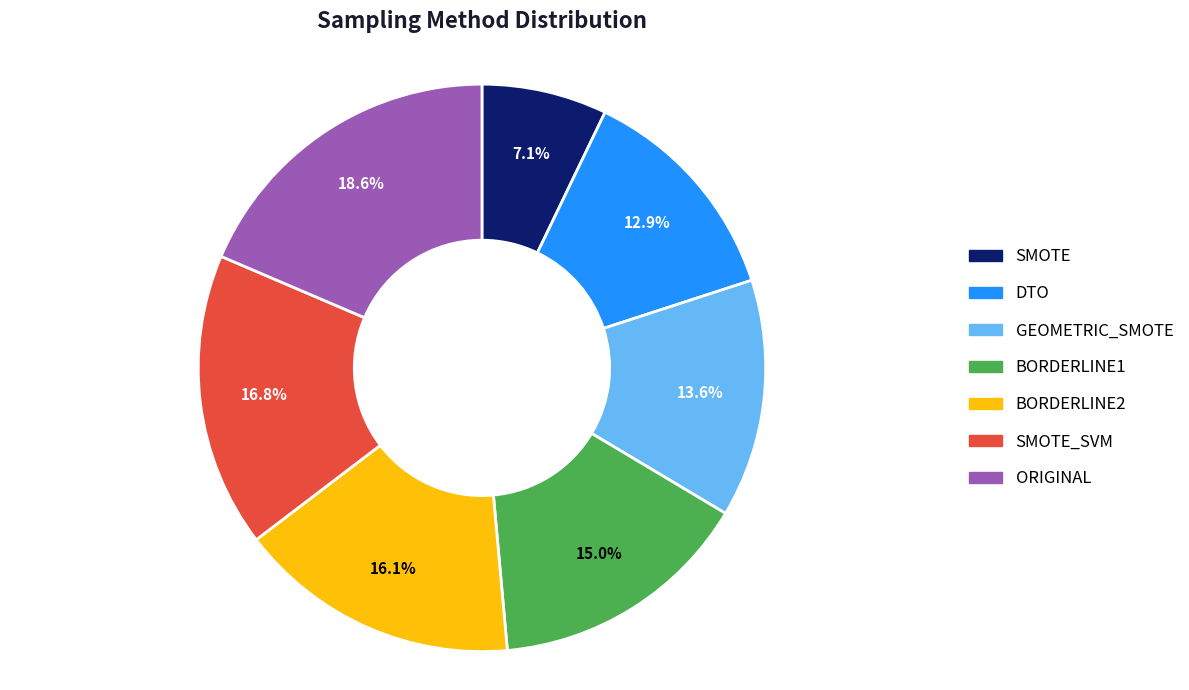

To the nearest percent, what is the difference between the GEOMETRIC_SMOTE and ORIGINAL slice percentages?

5%